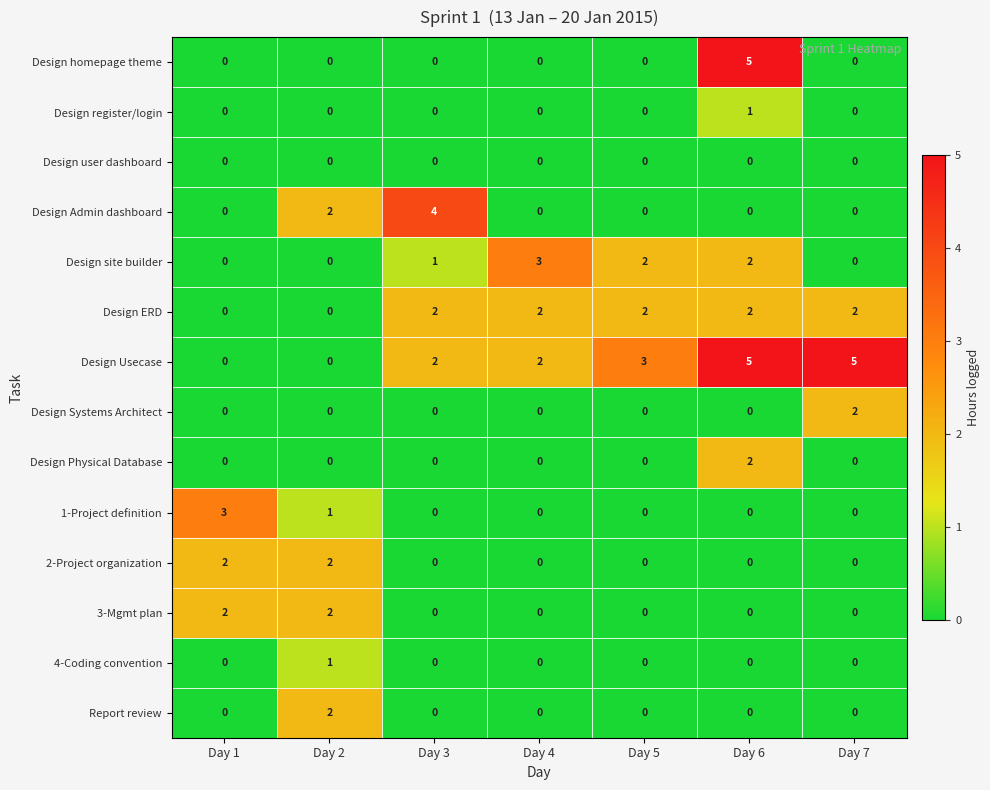

How many Design homepage theme values are between 0 and 1?

6